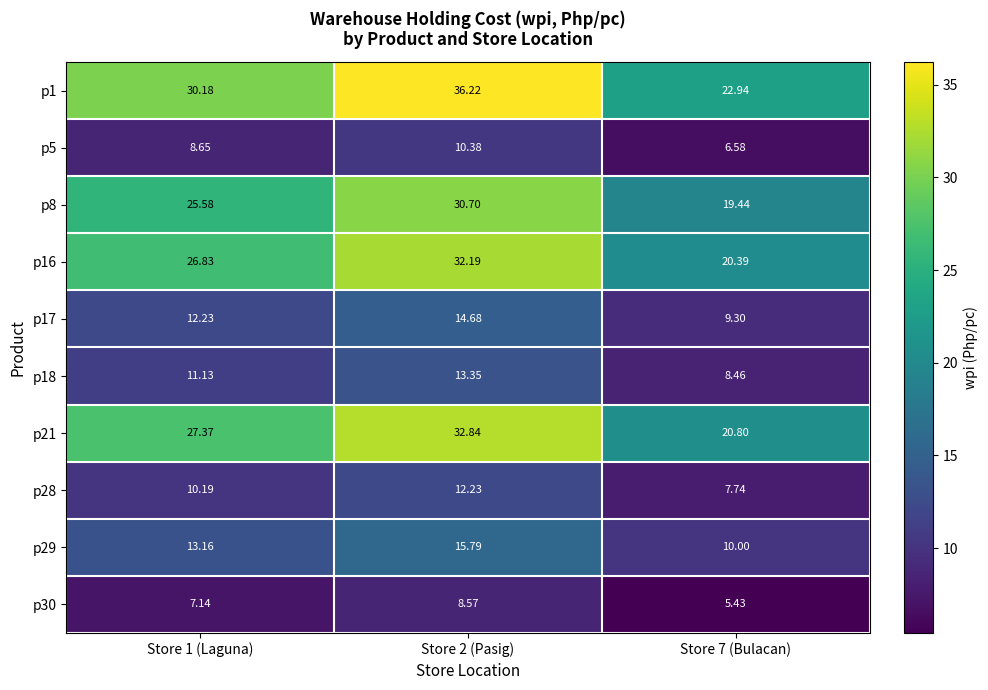

Is the value of p16 at Store 7 (Bulacan) greater than the value of p18 at Store 7 (Bulacan)?

Yes